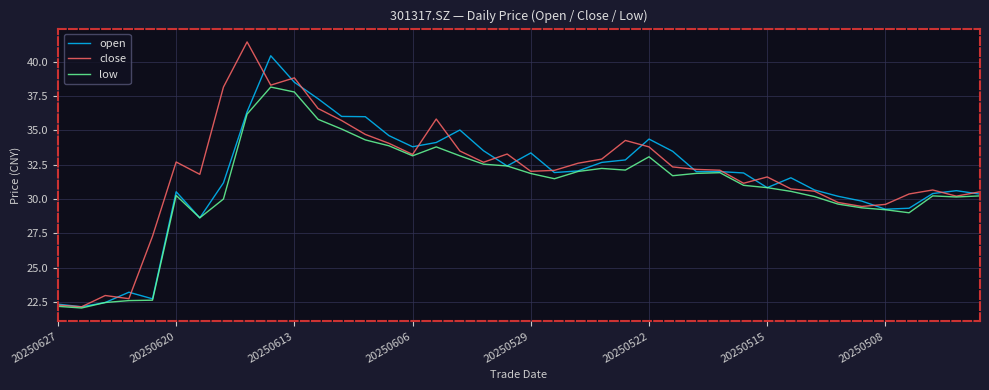

Which series has the largest range (max minus min)?

close